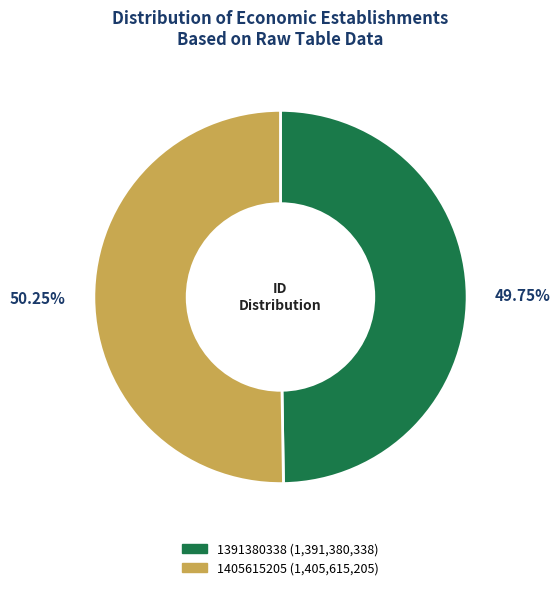

Rank the categories by value from lowest to highest.

1391380338, 1405615205